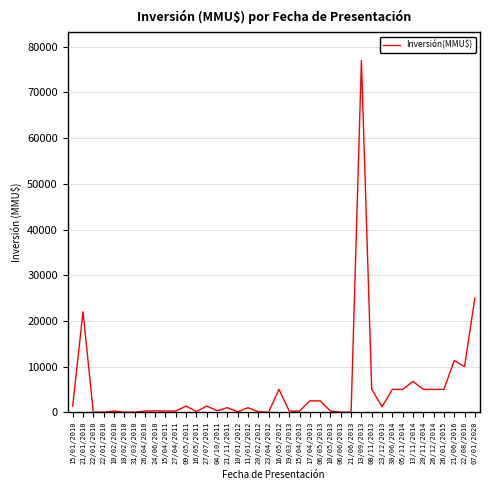

Rank the categories by value from lowest to highest.

22/01/2010, 22/01/2010, 10/02/2010, 31/03/2010, 23/04/2012, 06/06/2013, 21/06/2013, 10/01/2012, 20/02/2012, 16/05/2011, 10/02/2010, 26/04/2010, 15/04/2011, 27/04/2011, 19/03/2013, 15/04/2013, 10/05/2013, 24/06/2010, 04/10/2011, 21/11/2011, 11/01/2012, 23/12/2013, 15/01/2010, 09/05/2011, 27/07/2011, 17/04/2013, 06/05/2013, 16/05/2012, 08/11/2013, 30/06/2014, 05/11/2014, 20/11/2014, 26/12/2014, 26/01/2015, 13/11/2014, 22/08/2016, 21/06/2016, 21/01/2010, 07/01/2020, 13/09/2013